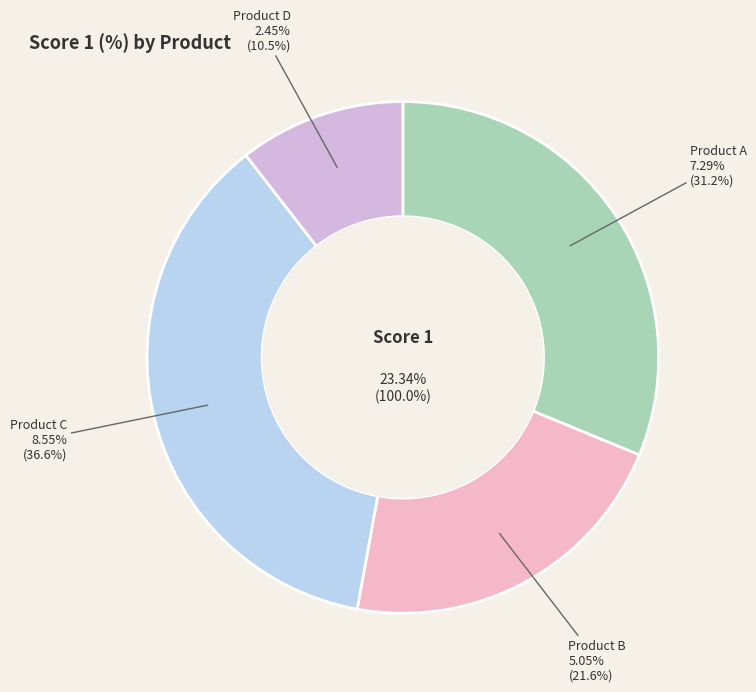

Do Product B and Product D together represent more than half of the pie?

No